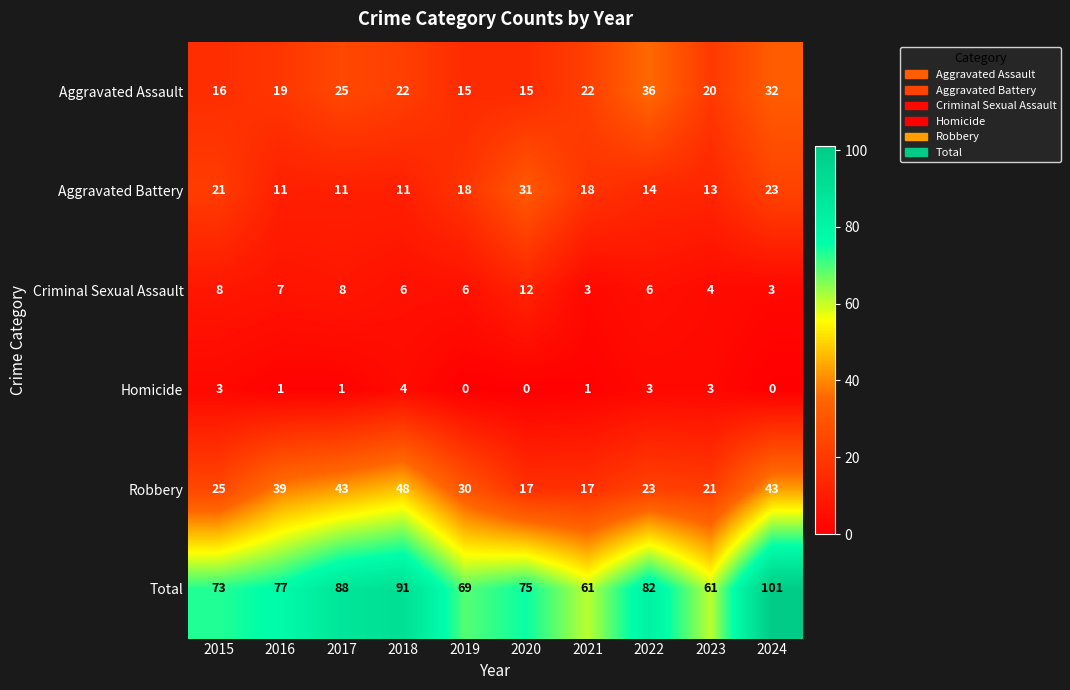

At which category is the sum across all series the highest?

2024